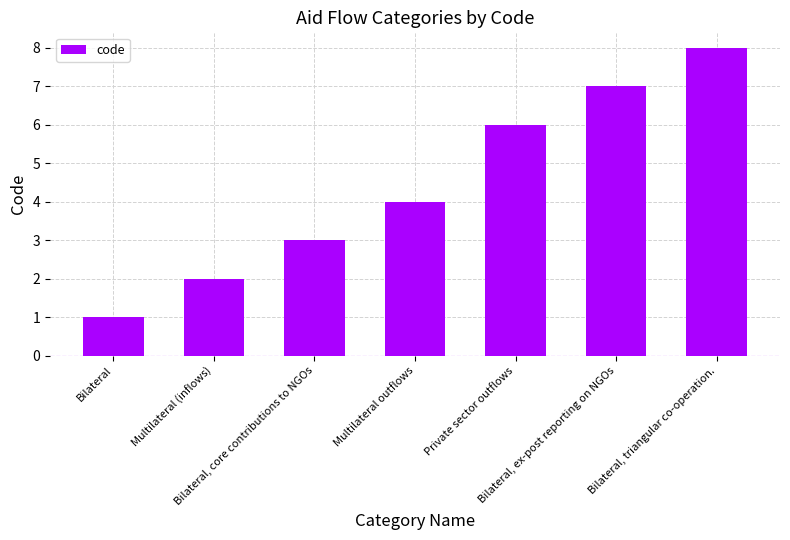

What is the average value?

4